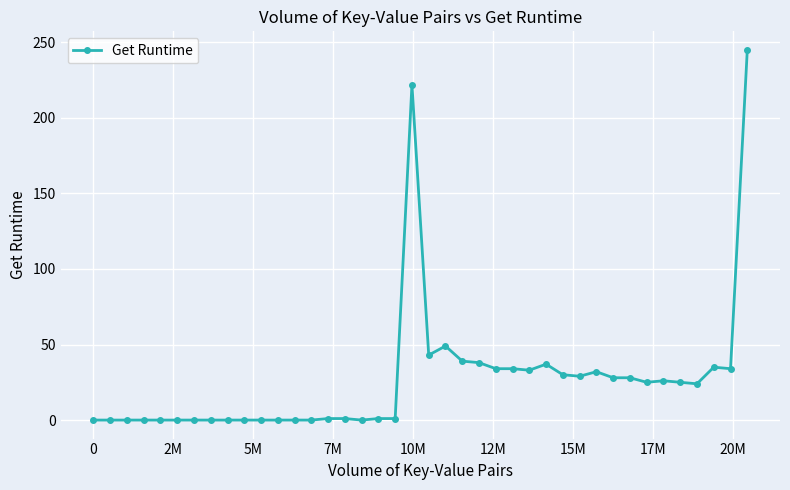

What is the difference between the maximum and minimum values?

245